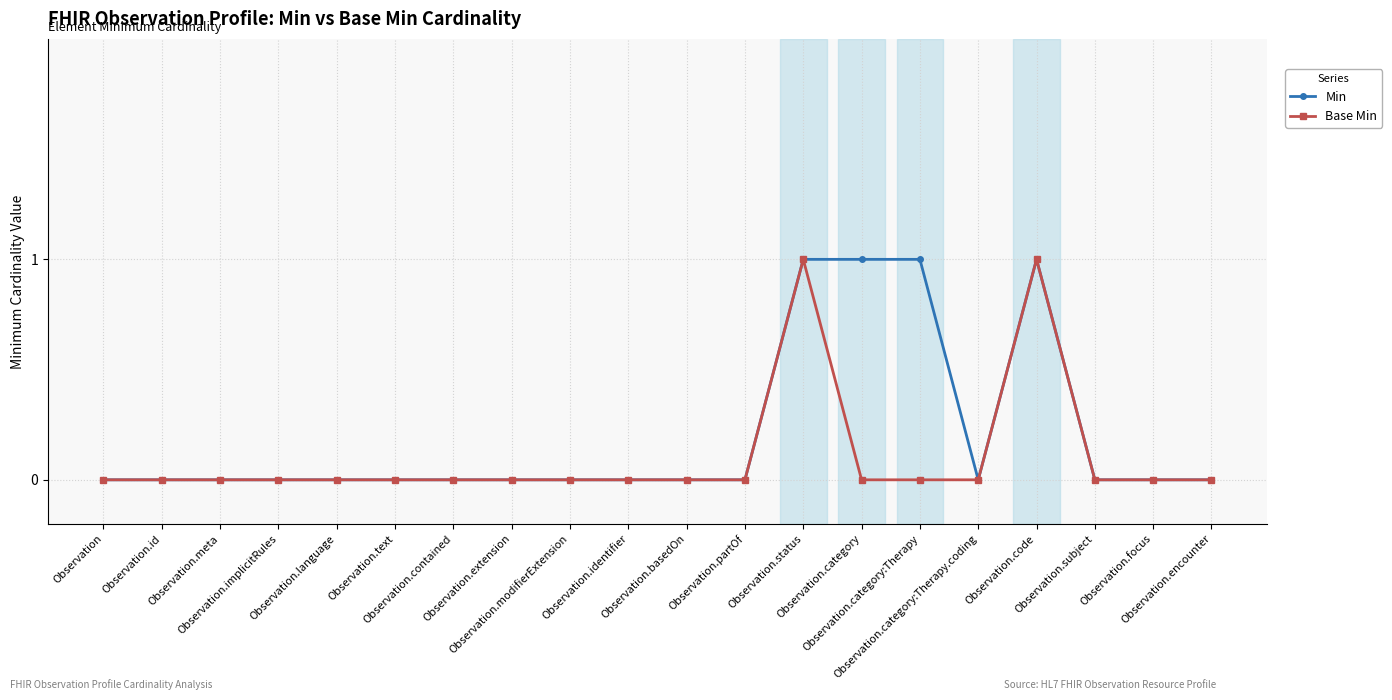

List the series in order of their overall mean, highest first.

Min, Base Min